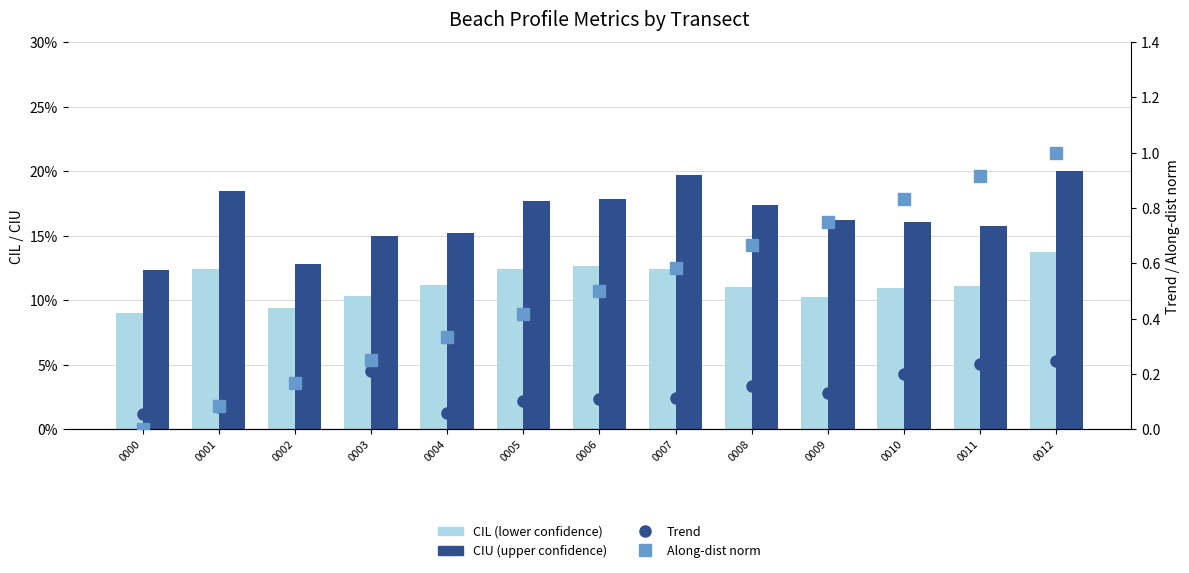

How many data points in Along-dist norm are above 0?

12